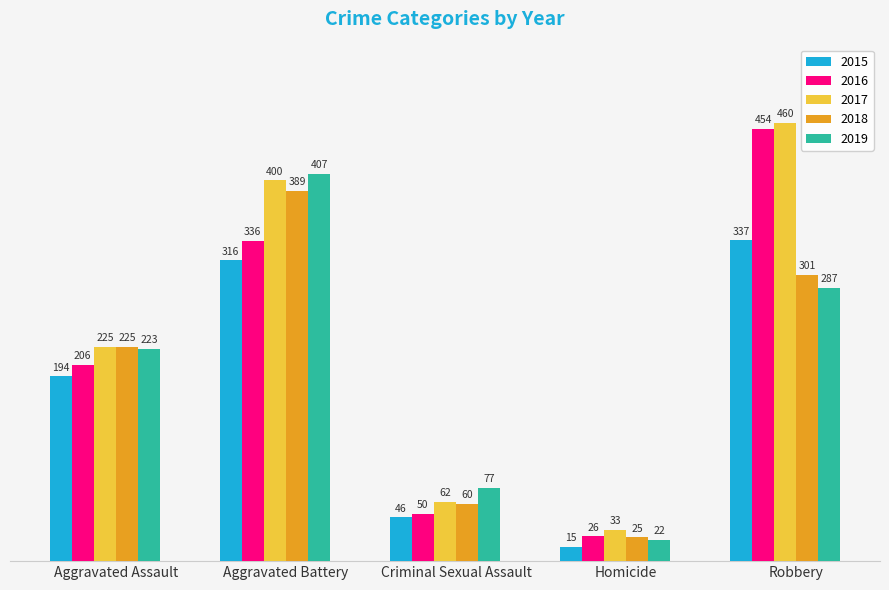

At which label is 2019 closest to 214?

Aggravated Assault